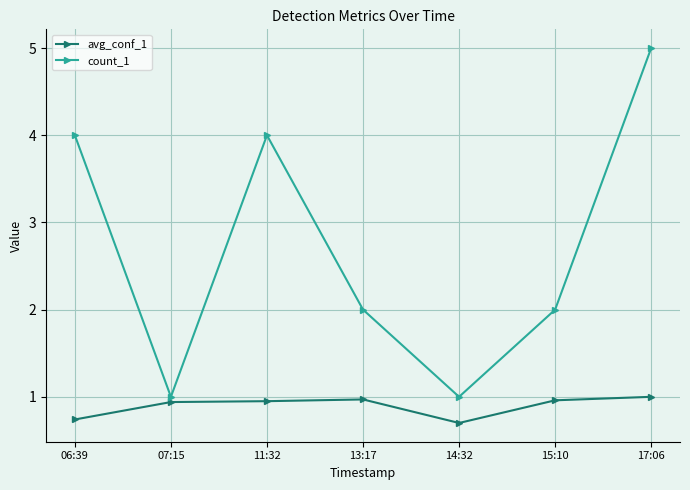

How many categories are shown in the chart?

7